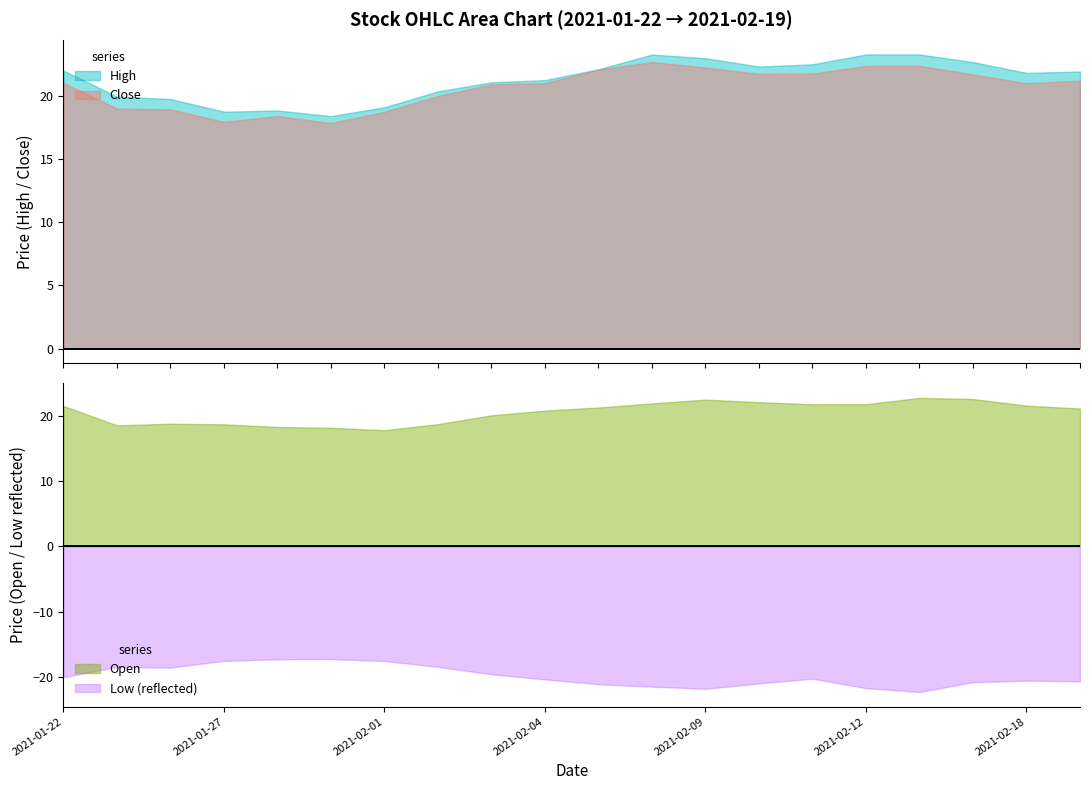

Is the value of Open at 2021-02-04 greater than the value of Close at 2021-01-25?

Yes